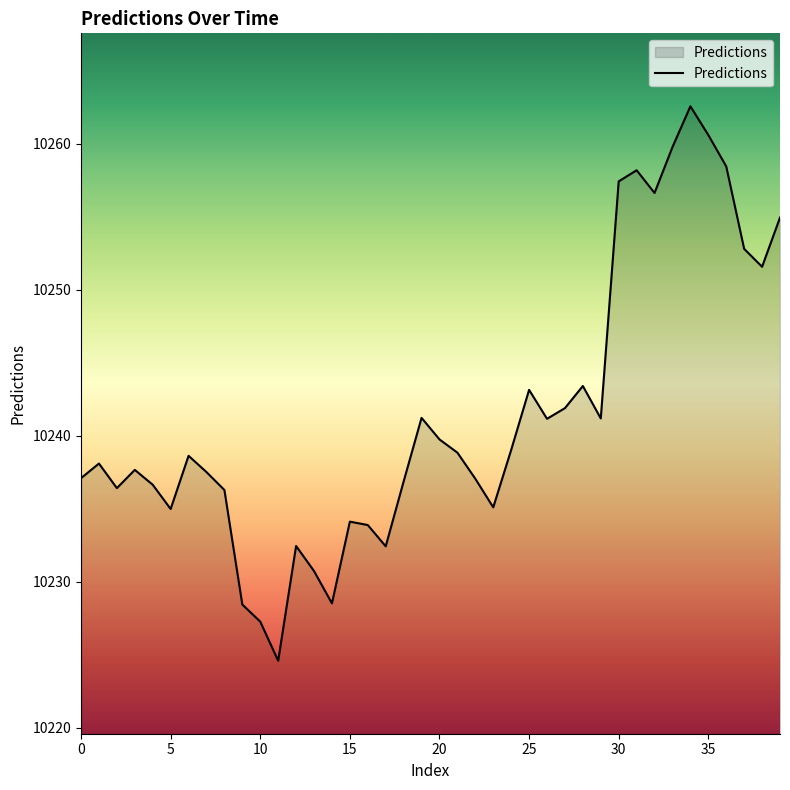

What is the maximum value shown in the chart?

10262.6